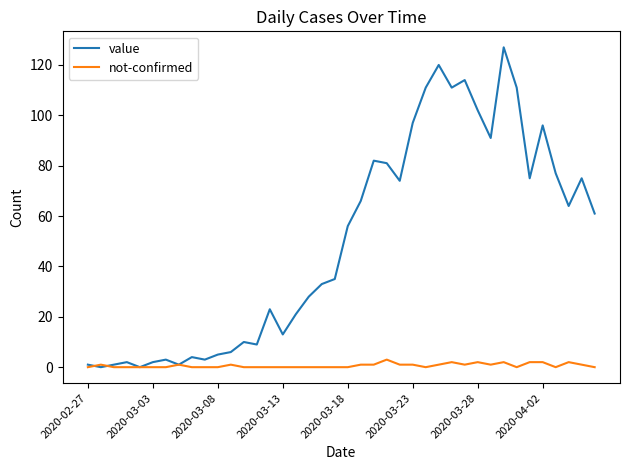

What is the highest value of the value series?

127